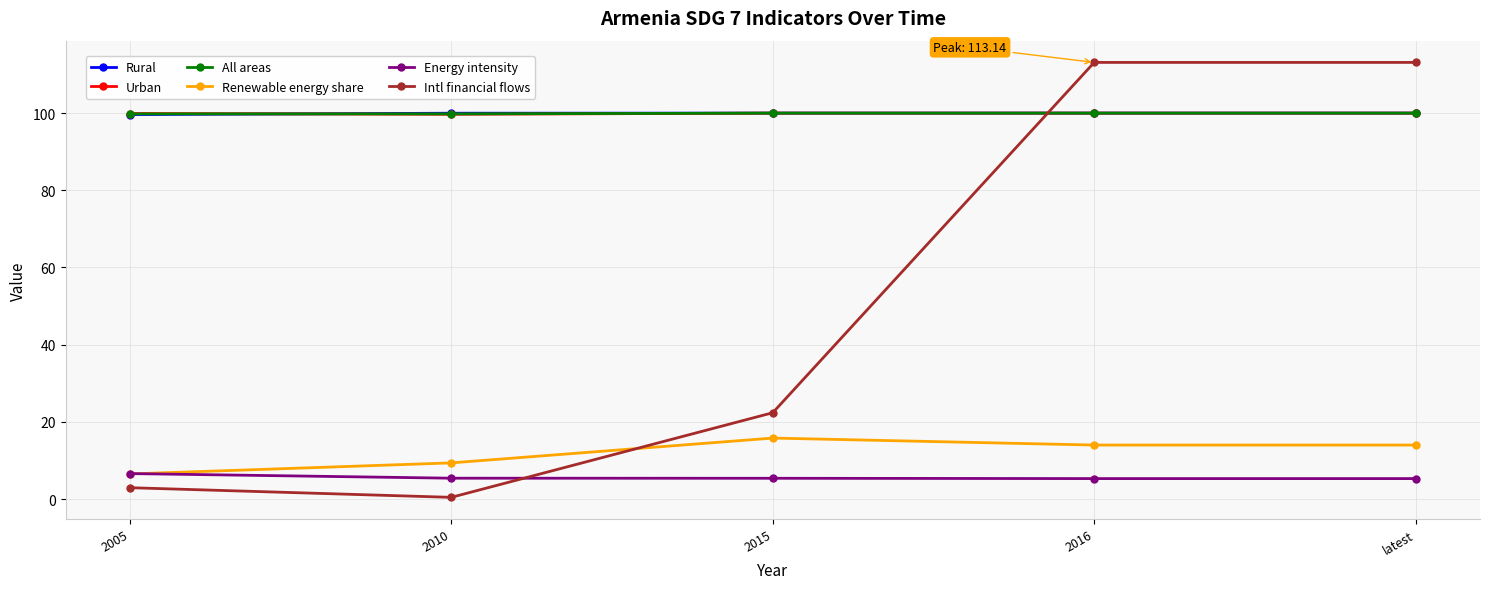

What is the label of the 2nd point from the right?

2016